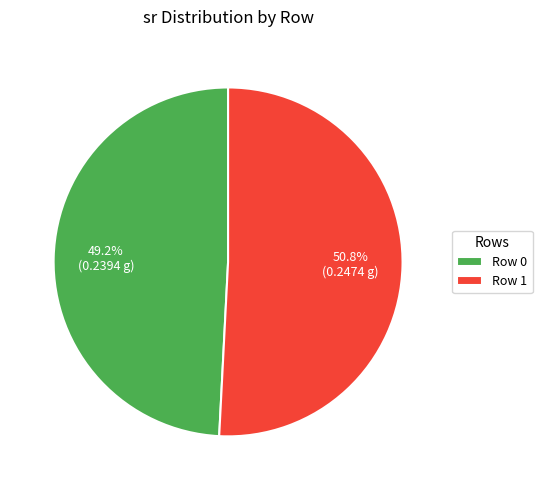

What percentage is the Row 0 slice, to the nearest percent?

49%